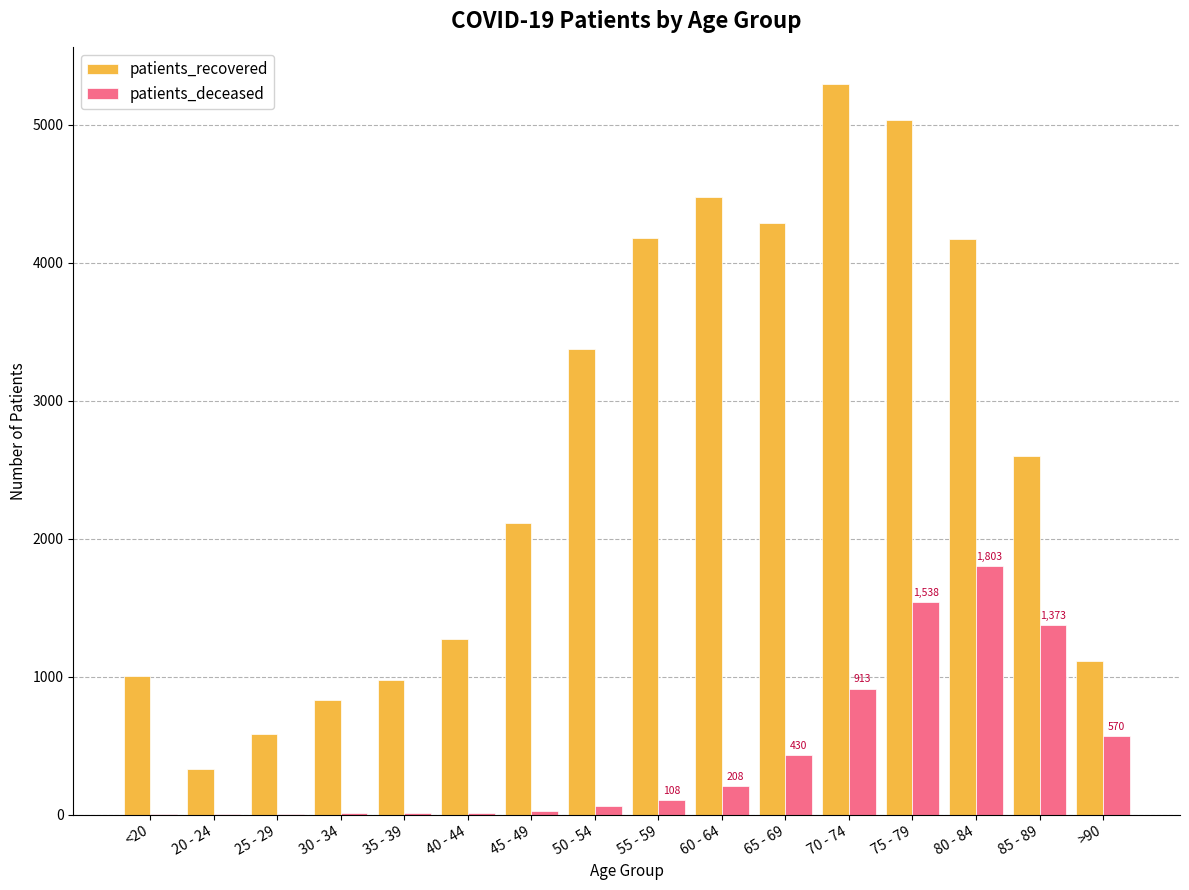

Count the number of data series in this chart.

2